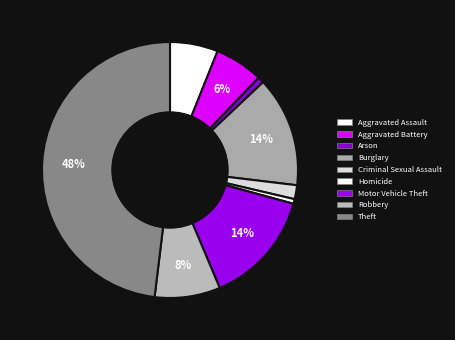

How many slices are in this pie chart?

9